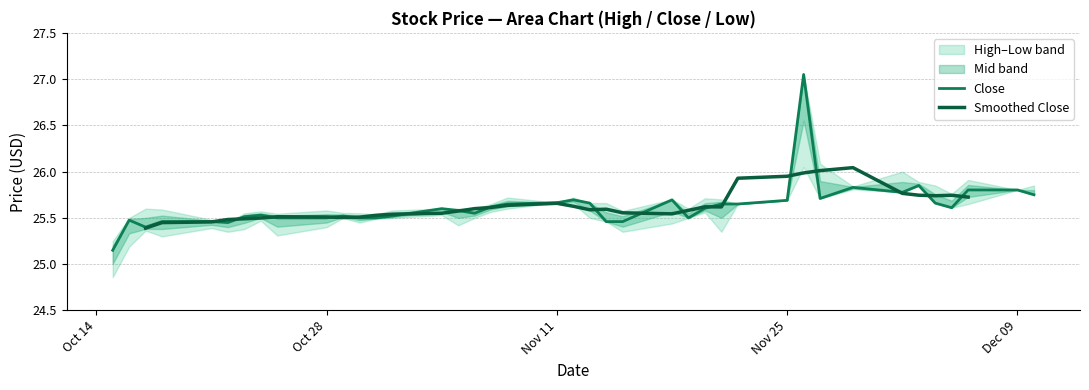

Which series has the largest range (max minus min)?

Close